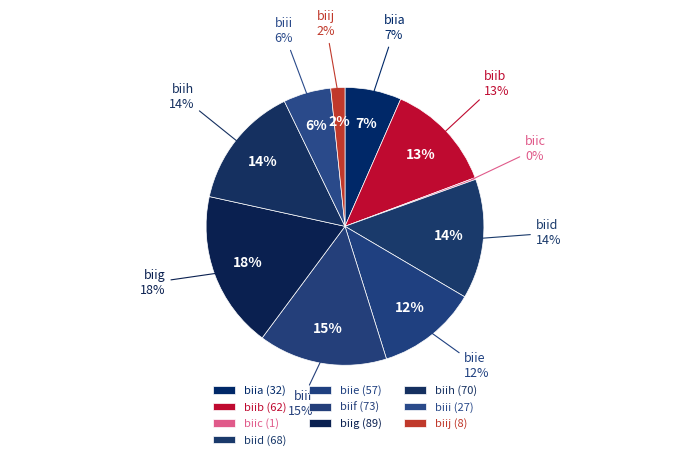

Is there any slice that represents more than half of the pie?

No